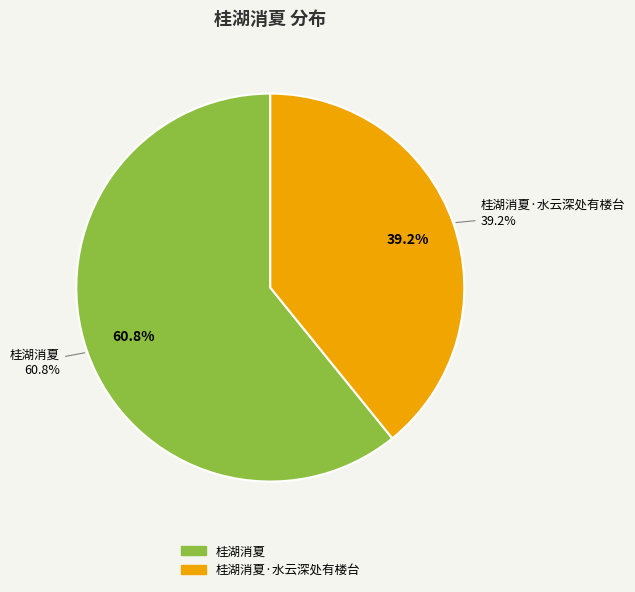

Combined, what portion of the pie is 桂湖消夏 and 桂湖消夏·水云深处有楼台?

100.0%